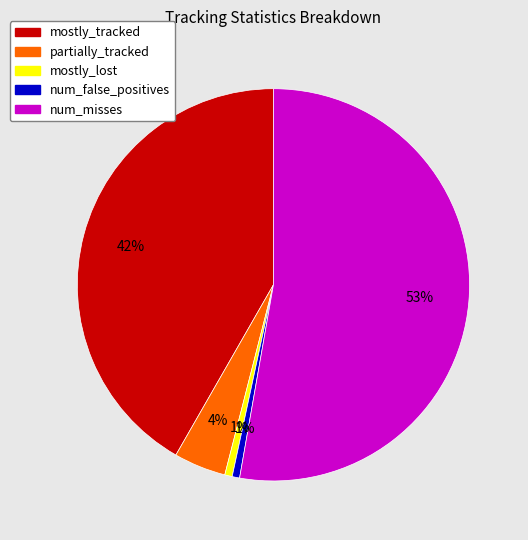

Do partially_tracked and mostly_tracked together represent more than half of the pie?

No